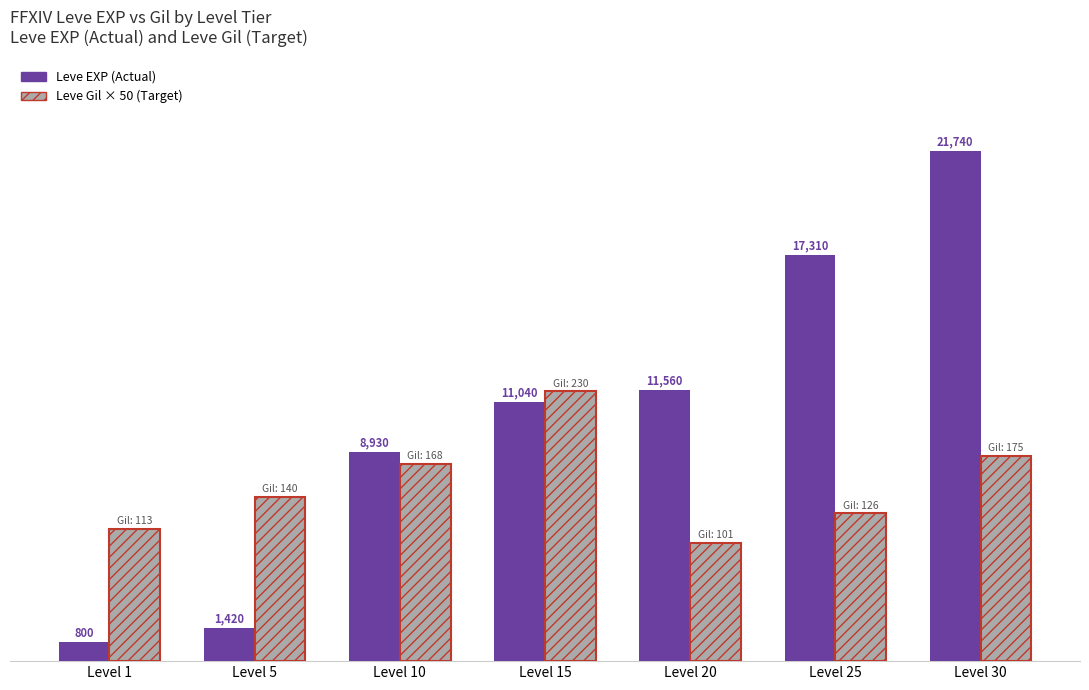

Does the chart contain any negative values?

No